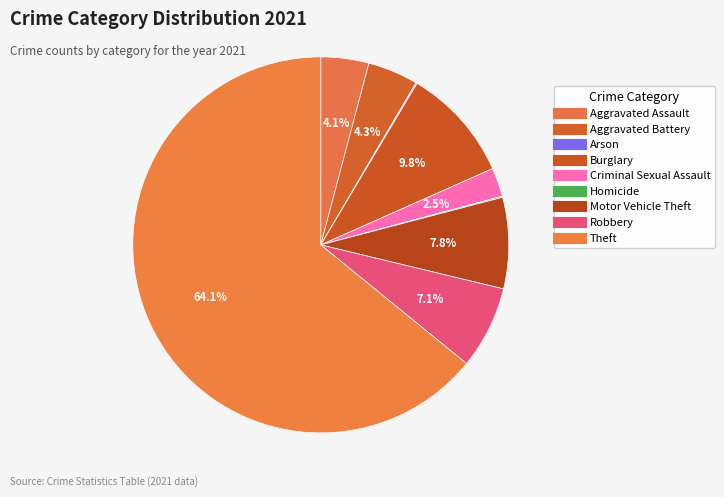

Count the number of slices in the pie.

9